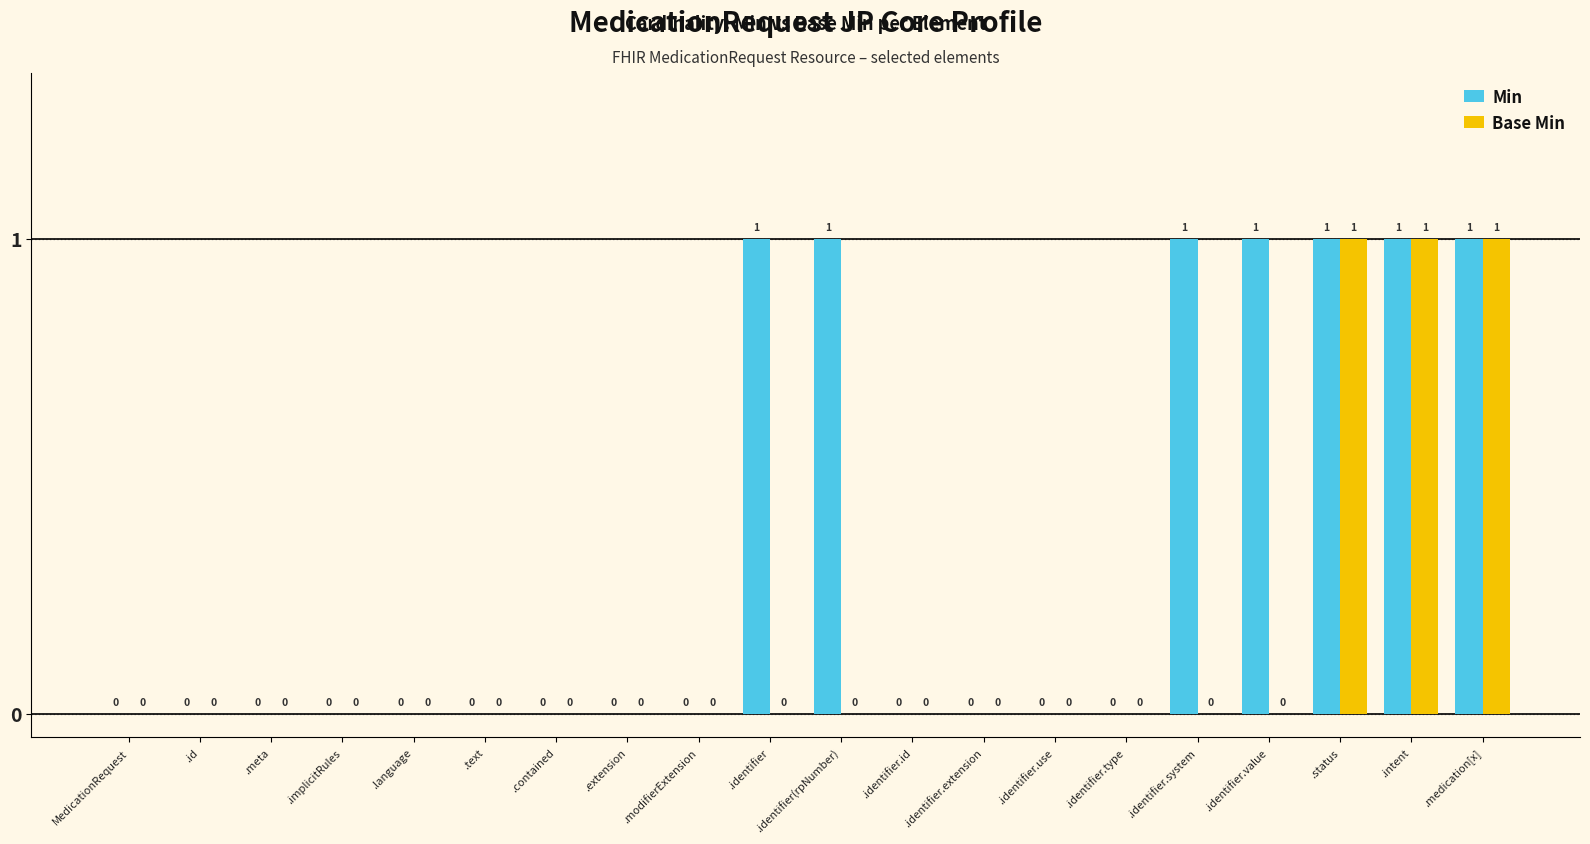

What is the sum of all Base Min values?

3